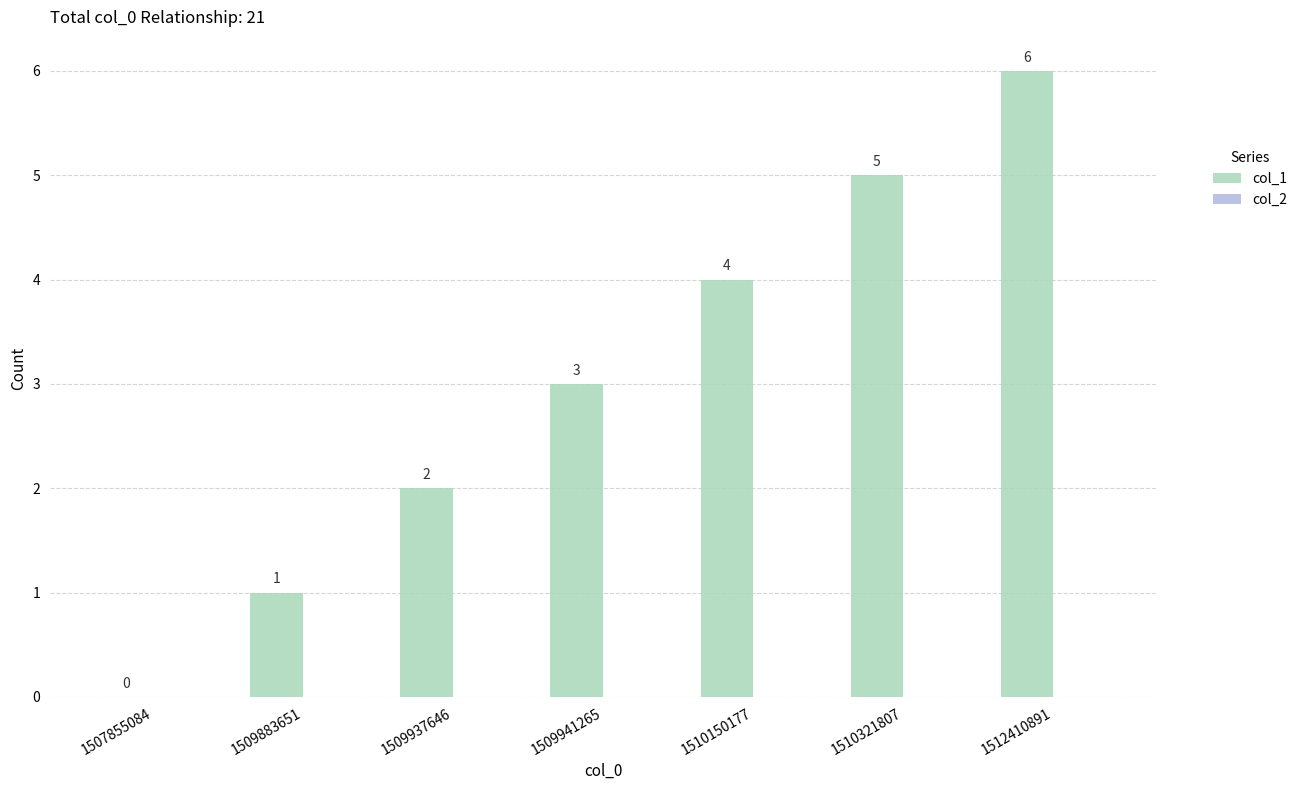

How many categories are shown in the chart?

7